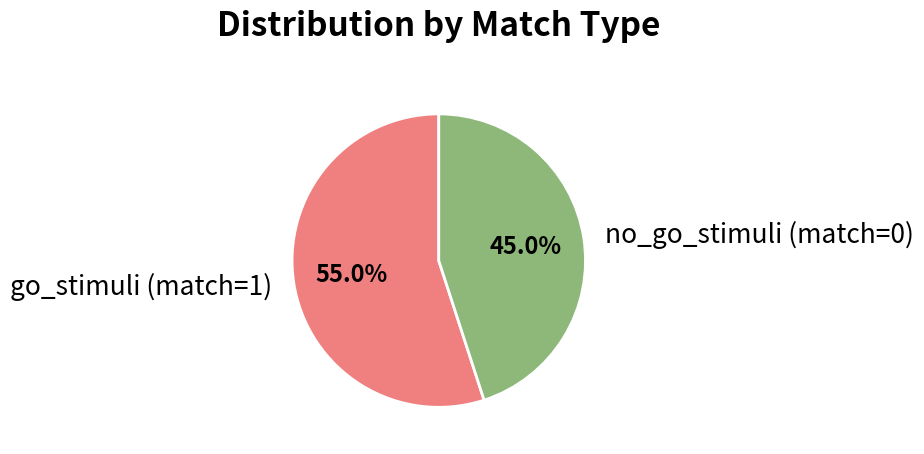

To the nearest percent, what is the combined percentage of no_go_stimuli (match=0) and go_stimuli (match=1)?

100%